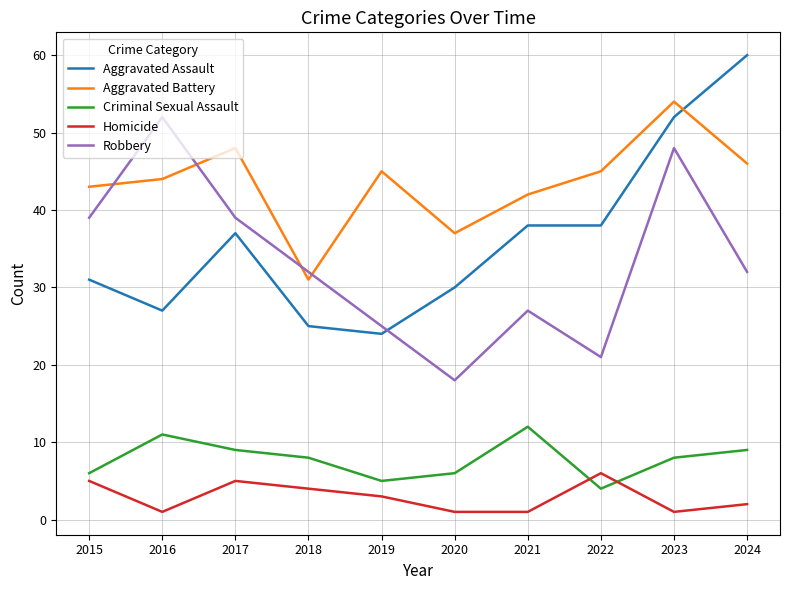

How many distinct data groups are displayed?

5